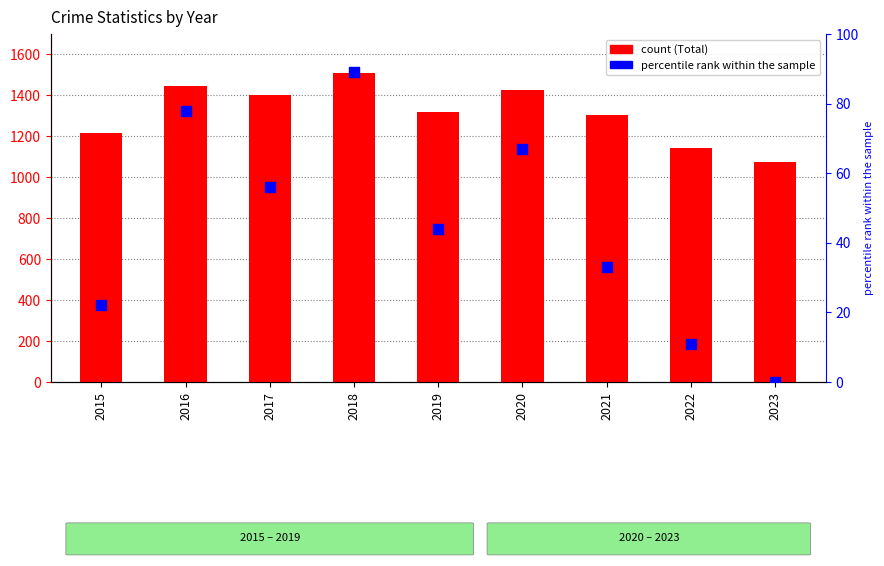

At which category is the sum across all series the highest?

2018